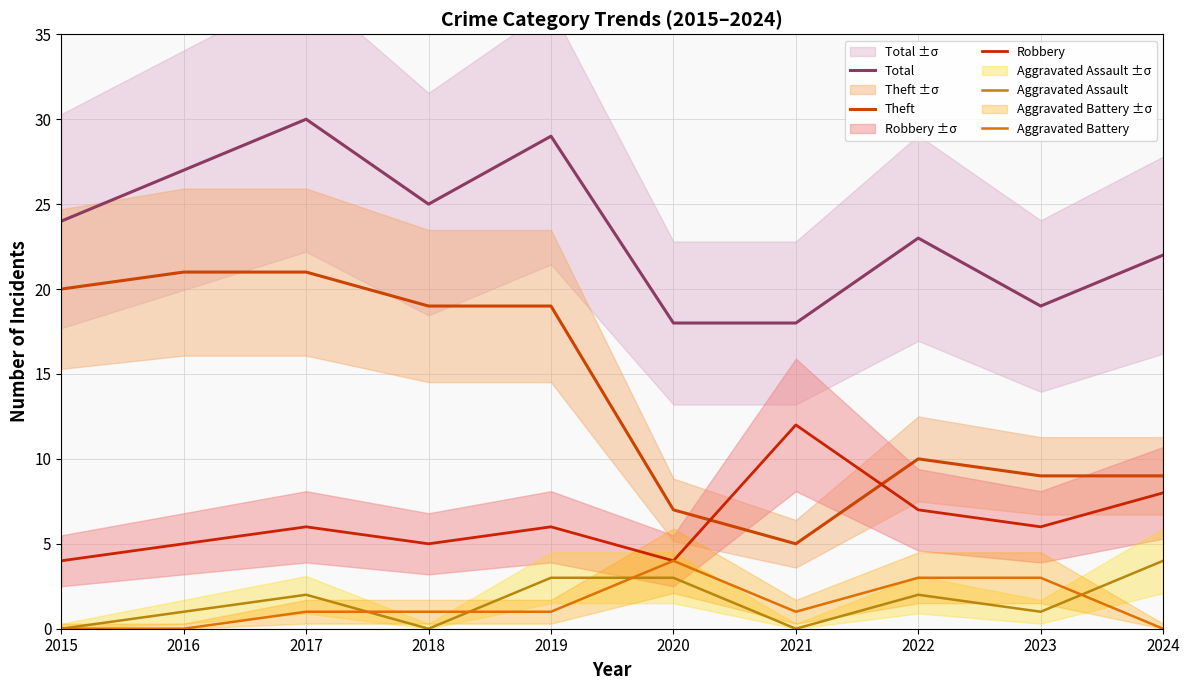

True or false: Theft and Total cross at least once.

False